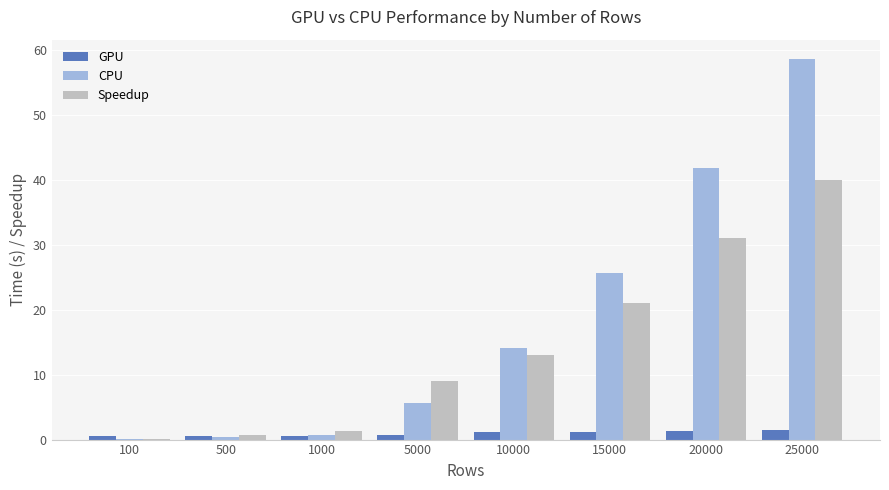

What is the average value of the Speedup series?

14.5